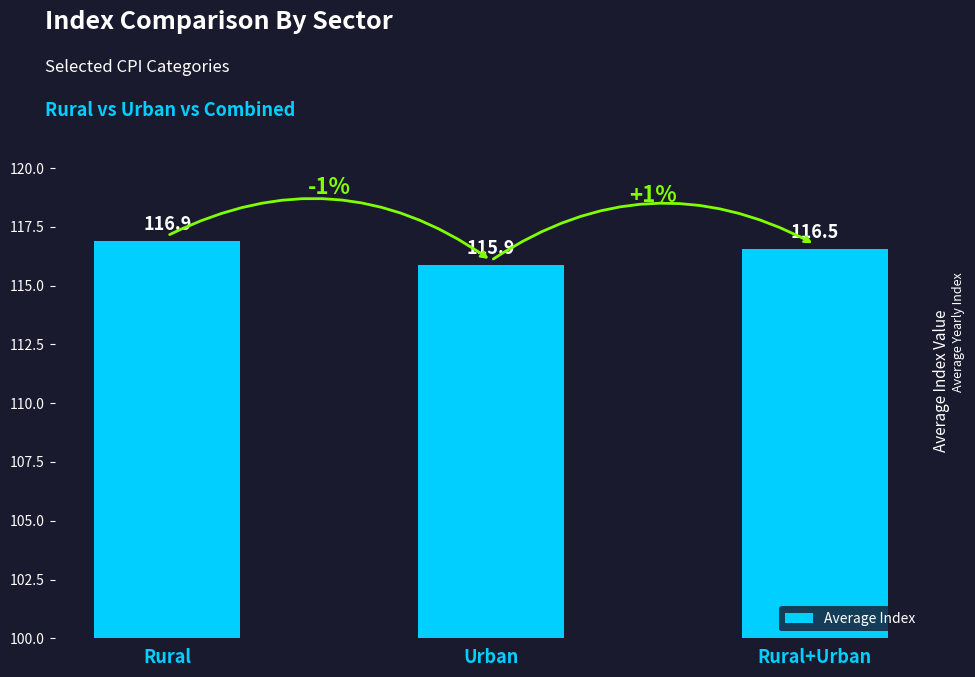

At which label is the value closest to 116?

Urban